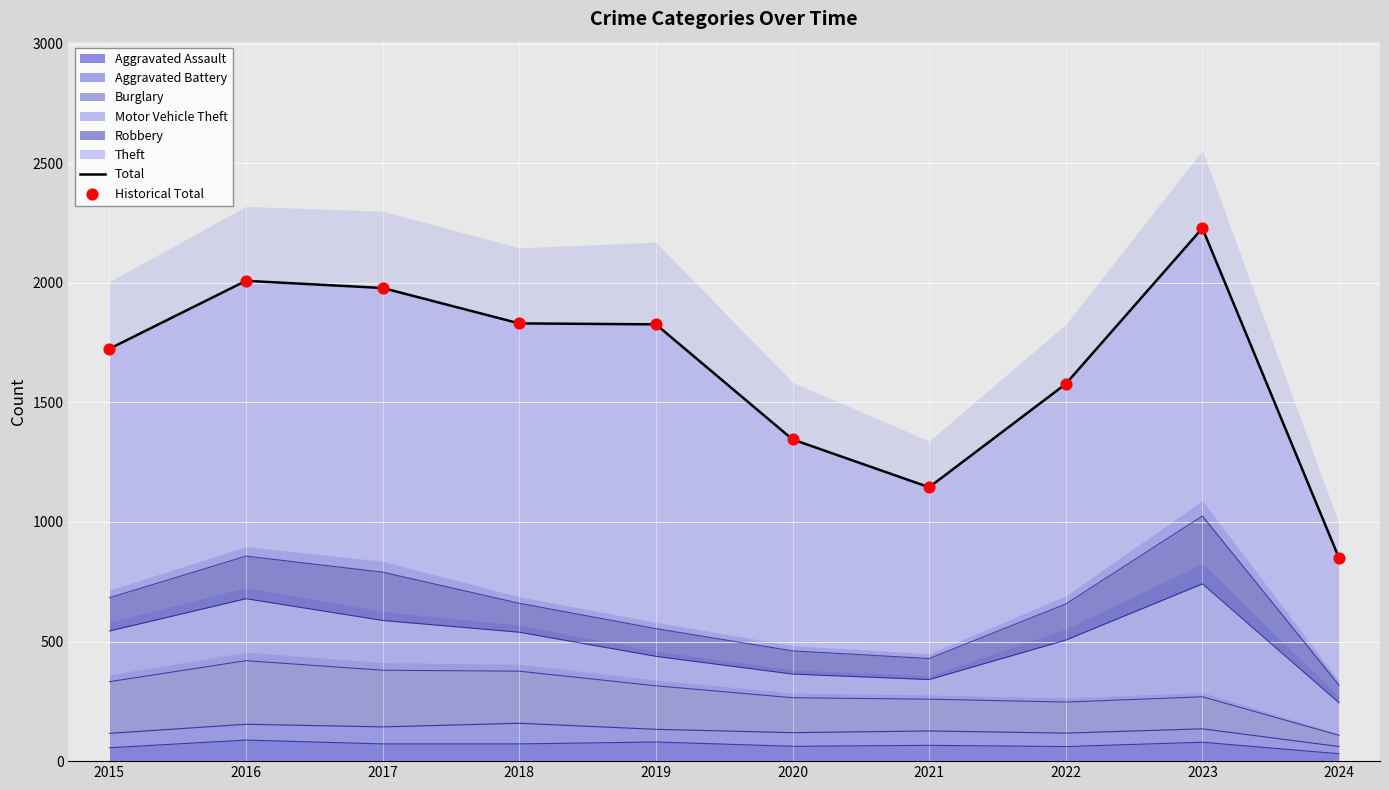

Which series has the widest spread of Y values?

Total